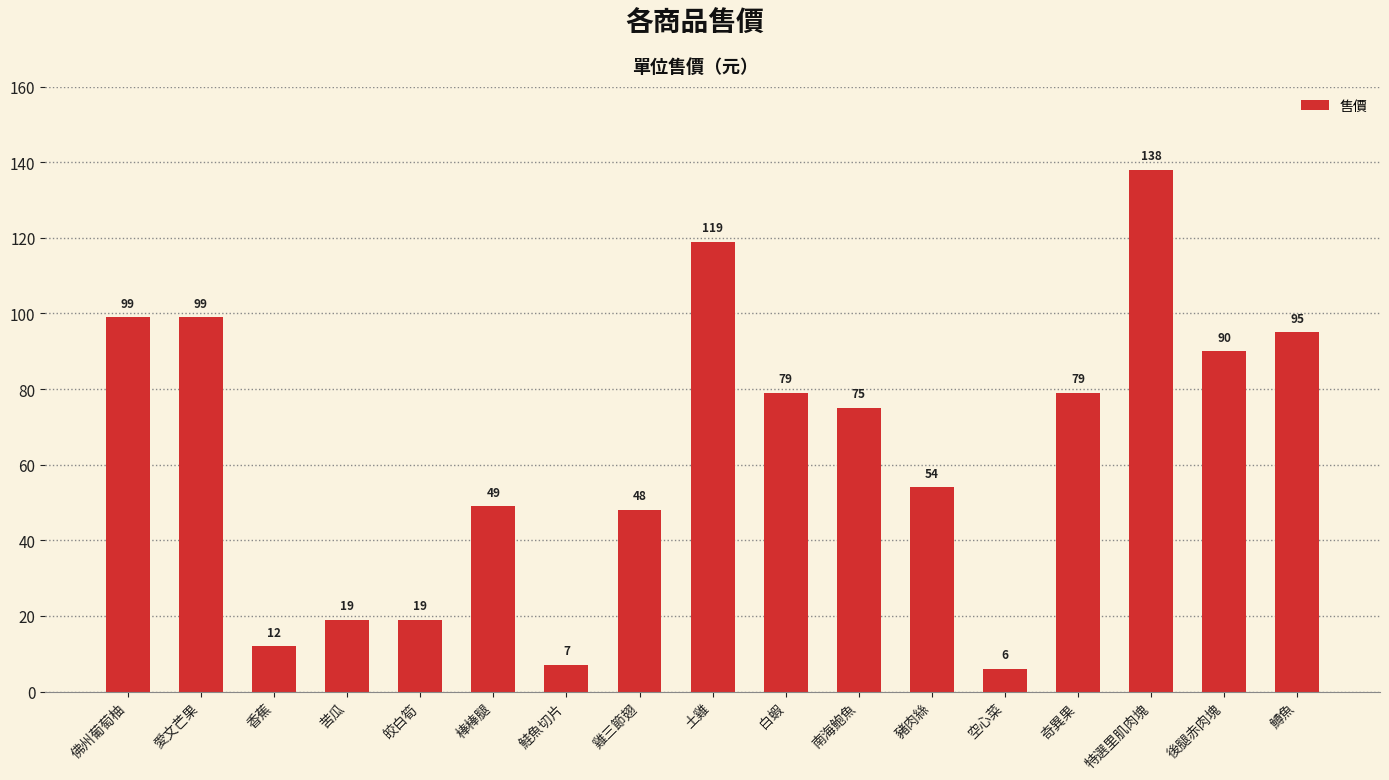

Which label corresponds to the largest value in the chart?

特選里肌肉塊